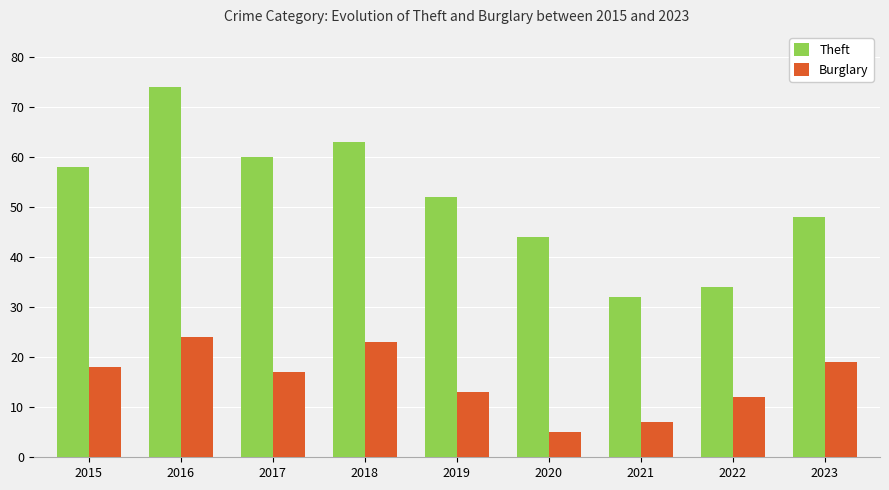

What is the spread (max minus min) of values at 2020?

39